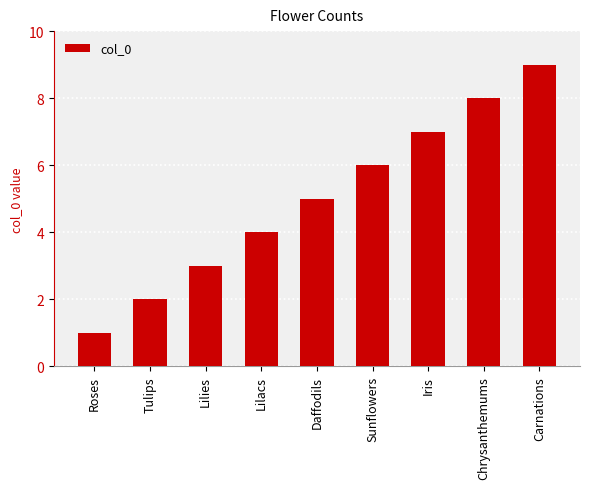

Rank the categories by value from highest to lowest.

Carnations, Chrysanthemums, Iris, Sunflowers, Daffodils, Lilacs, Lilies, Tulips, Roses